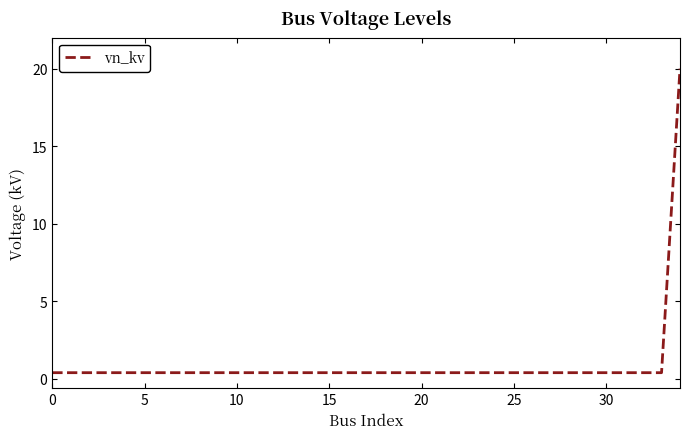

What is the difference between the maximum and minimum values?

19.6